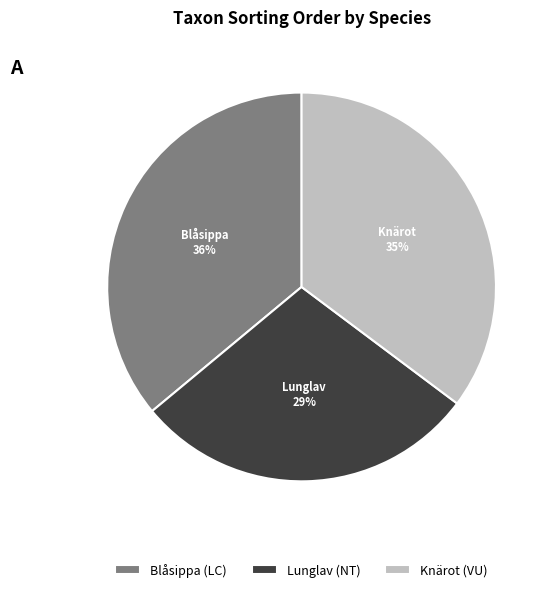

To the nearest percent, what percentage of the pie is Blåsippa (LC)?

36%